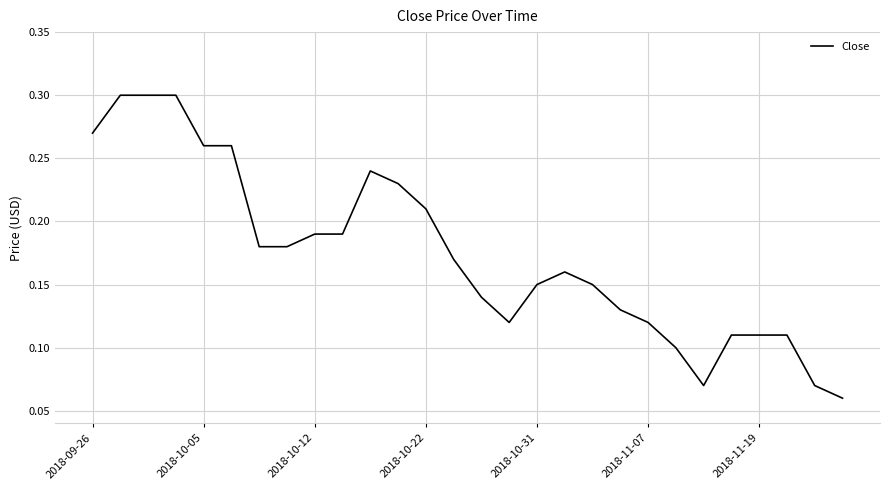

What is the smallest value displayed?

0.1